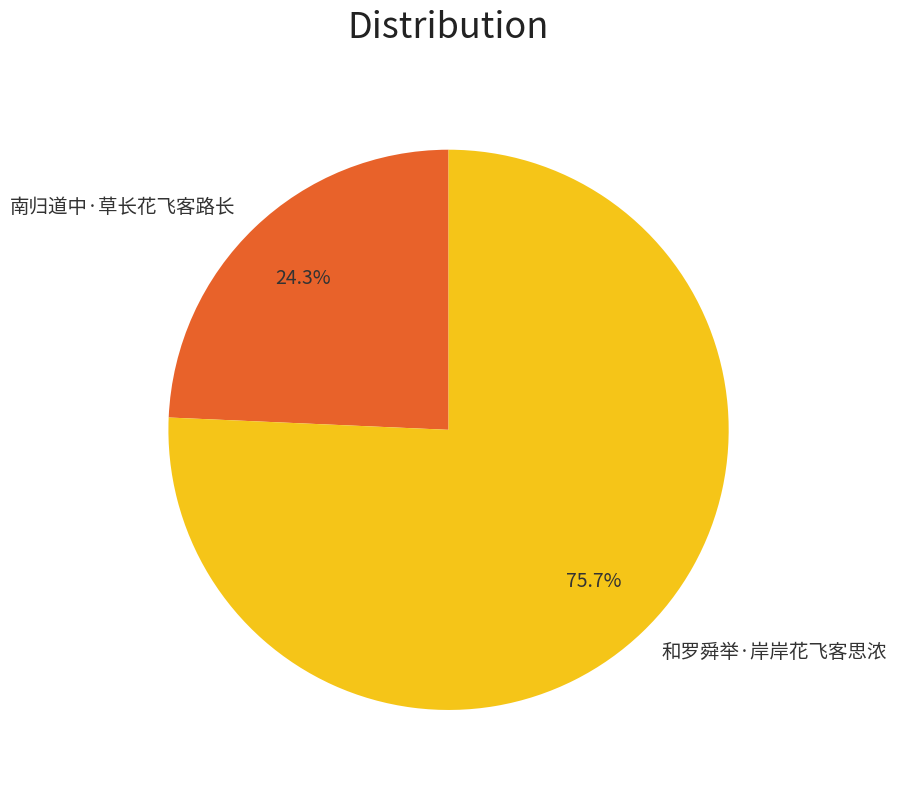

Which slice is the largest?

和罗舜举·岸岸花飞客思浓